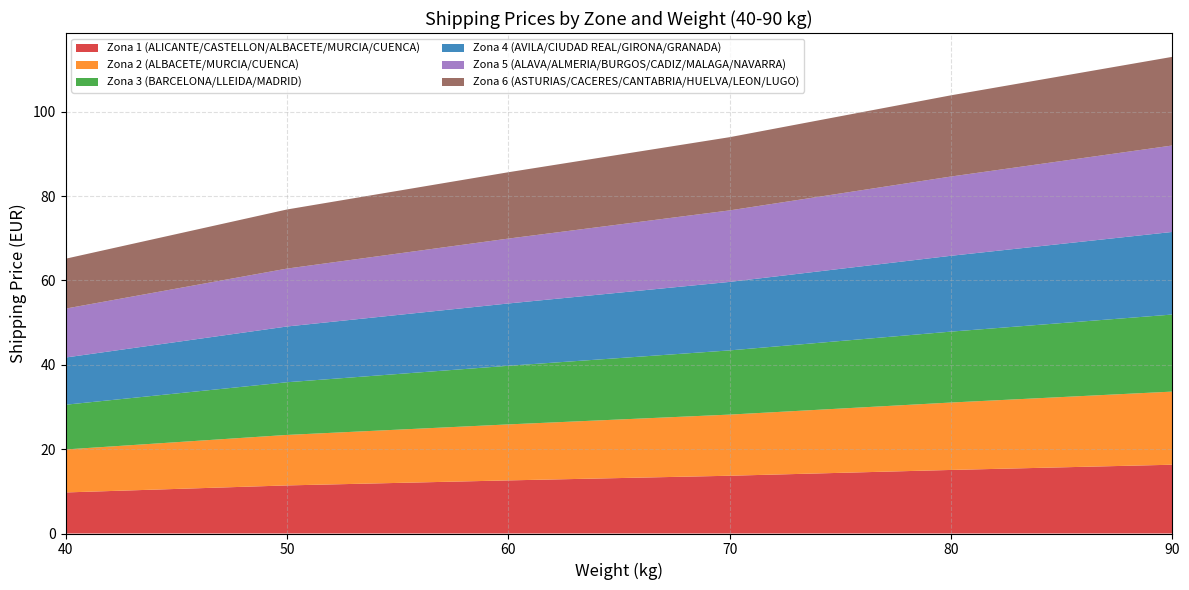

Reading right to left, transcribe all the data shown in this chart.

Zona 1 (ALICANTE/CASTELLON/ALBACETE/MURCIA/CUENCA): 90=16.3	80=15.1	70=13.7	60=12.6	50=11.4	40=9.7
Zona 2 (ALBACETE/MURCIA/CUENCA): 90=17.3	80=16.0	70=14.5	60=13.3	50=12.0	40=10.2
Zona 3 (BARCELONA/LLEIDA/MADRID): 90=18.3	80=16.8	70=15.2	60=13.9	50=12.5	40=10.6
Zona 4 (AVILA/CIUDAD REAL/GIRONA/GRANADA): 90=19.6	80=18.0	70=16.2	60=14.8	50=13.2	40=11.2
Zona 5 (ALAVA/ALMERIA/BURGOS/CADIZ/MALAGA/NAVARRA): 90=20.5	80=18.8	70=17.0	60=15.4	50=13.7	40=11.6
Zona 6 (ASTURIAS/CACERES/CANTABRIA/HUELVA/LEON/LUGO): 90=21.0	80=19.3	70=17.4	60=15.7	50=14.0	40=11.8